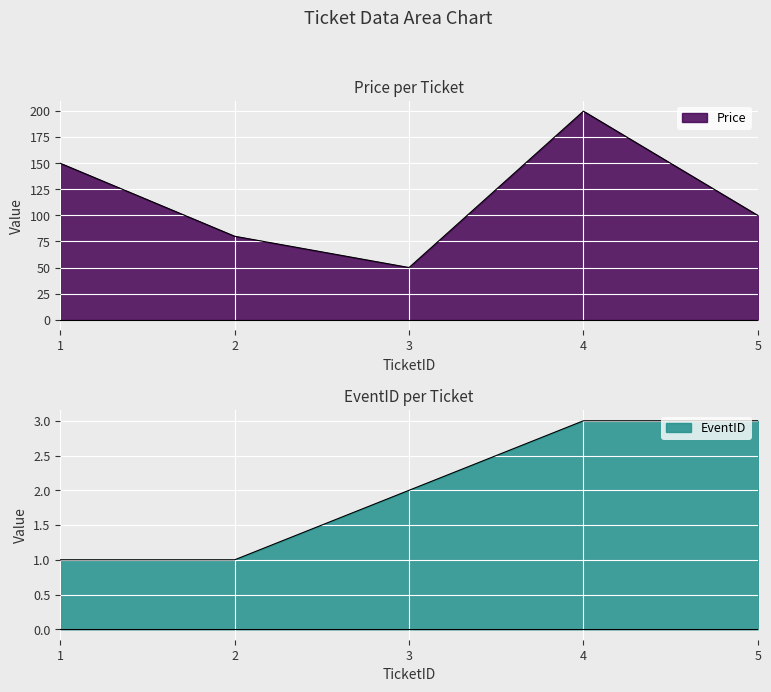

What is the difference between the EventID values at 1 and 5?

2